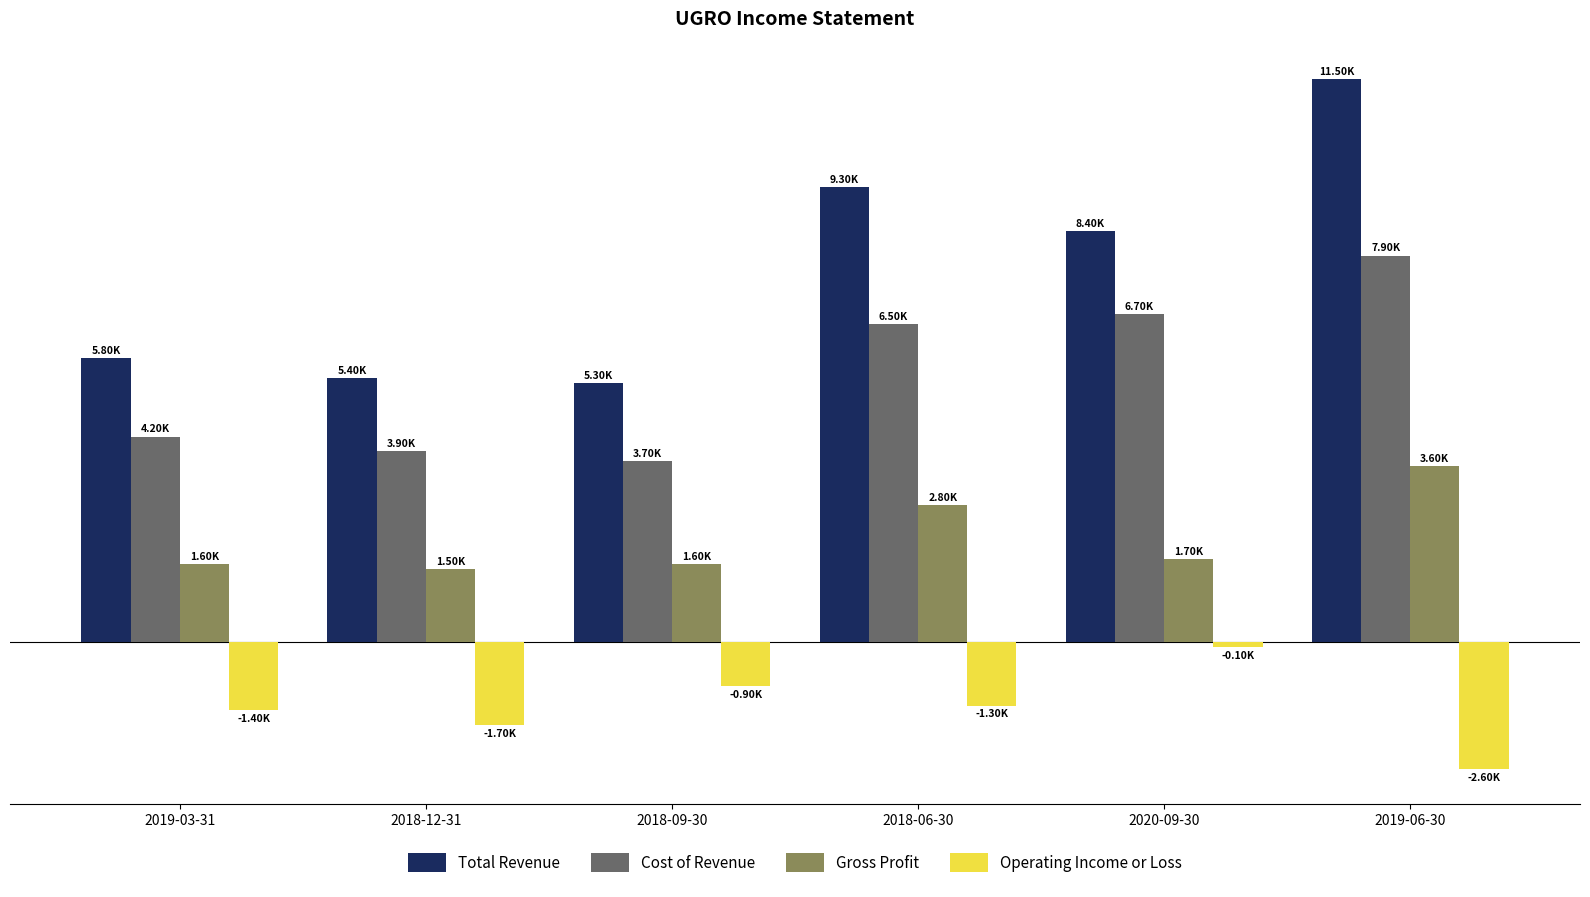

What is the spread (max minus min) of values at 2019-06-30?

14100